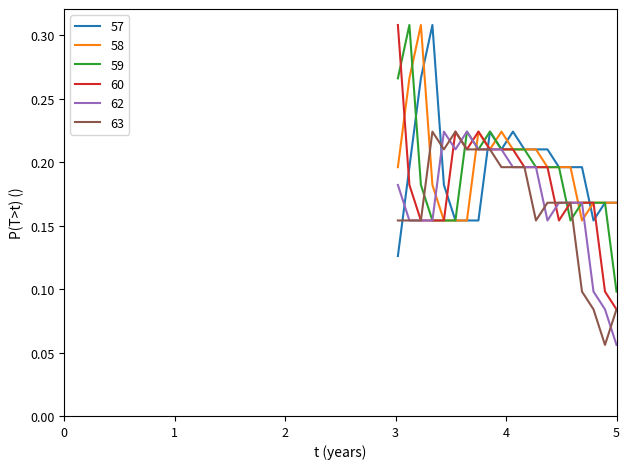

Which series has the widest spread of values?

60